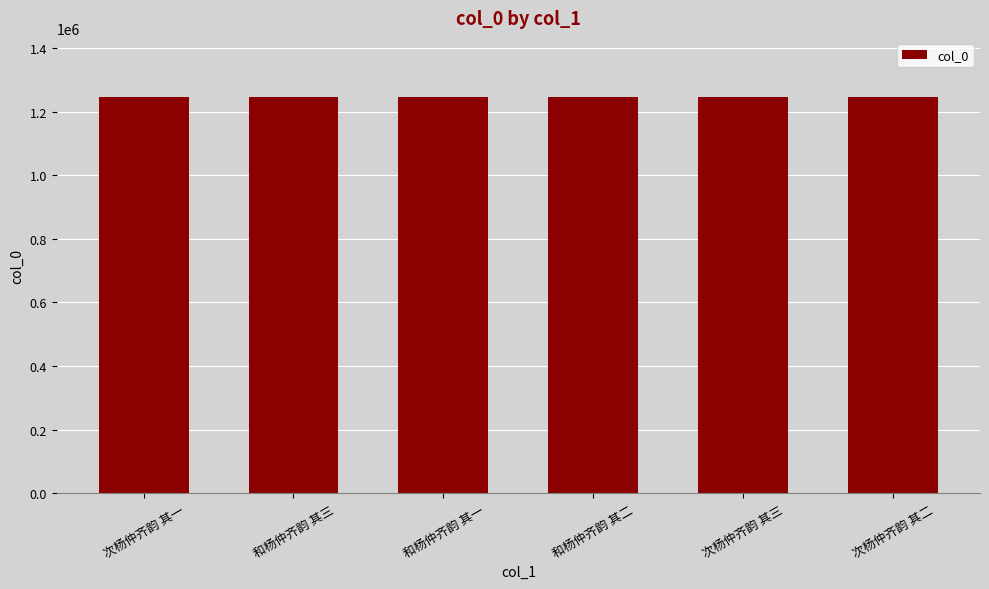

What is the sum of all values?

7468383